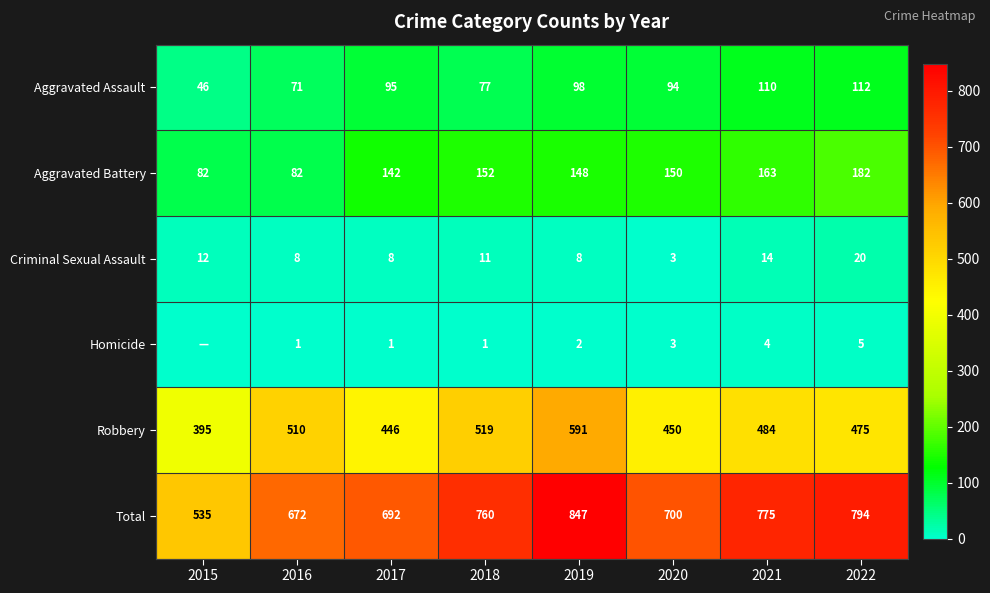

At which label does Aggravated Battery first exceed 150?

2018